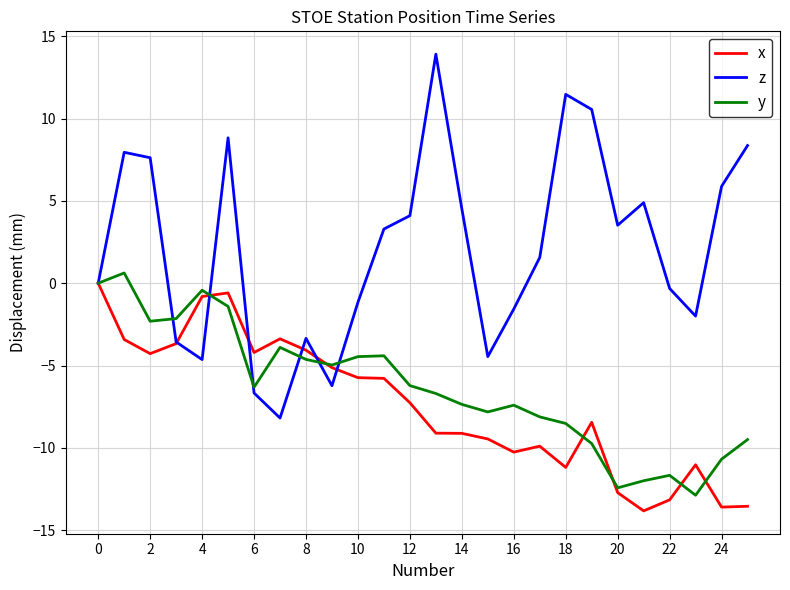

What are all the series names shown in the legend?

x, z, y